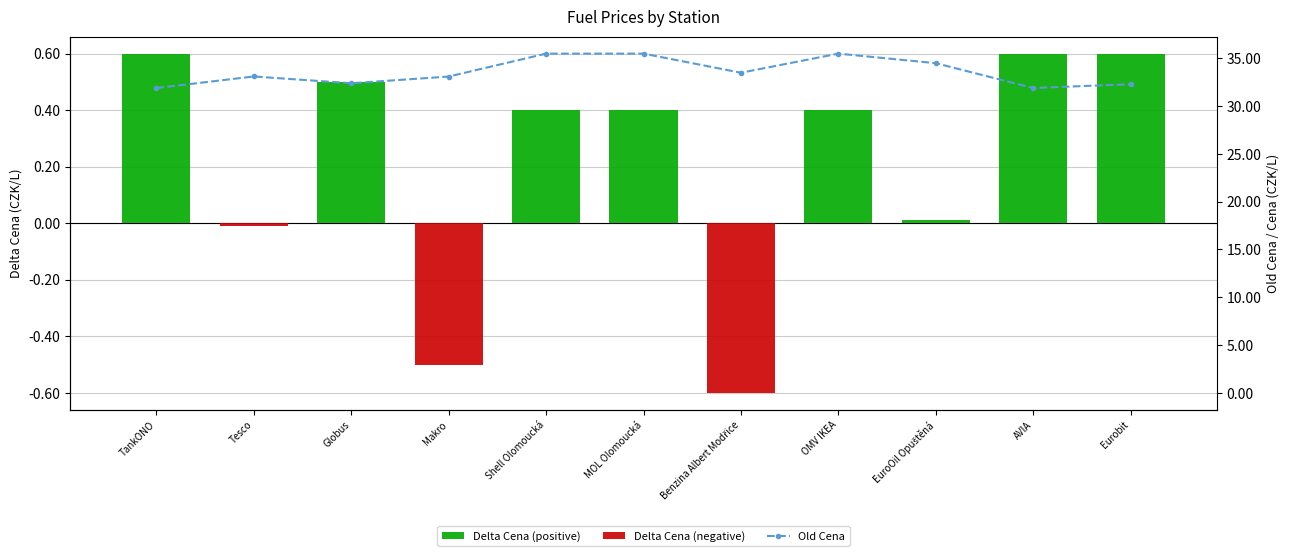

Is it true that Old Cena equals 53.7 at Globus?

False